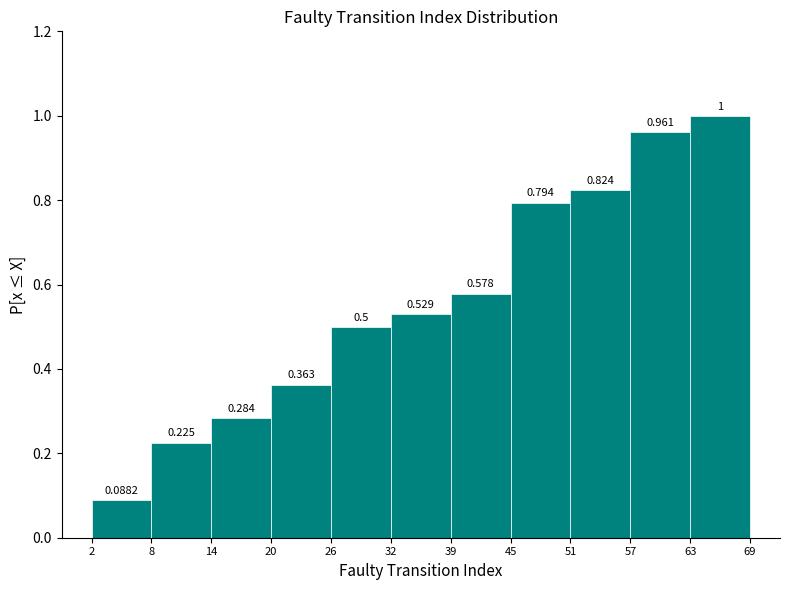

What is the height of the bar covering 51 to 57 on the x-axis?

0.8235